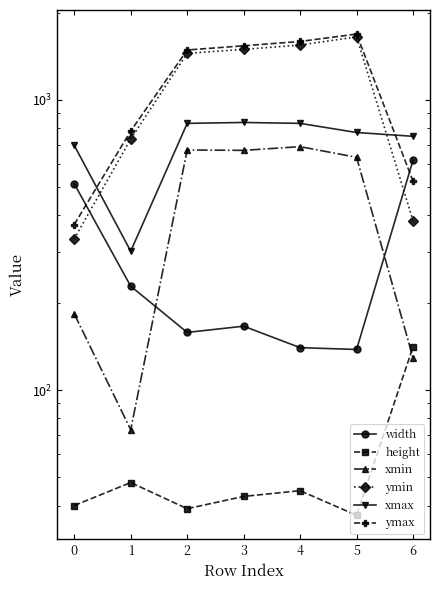

What is the sum of the ymin values at 3 and 1?

2226